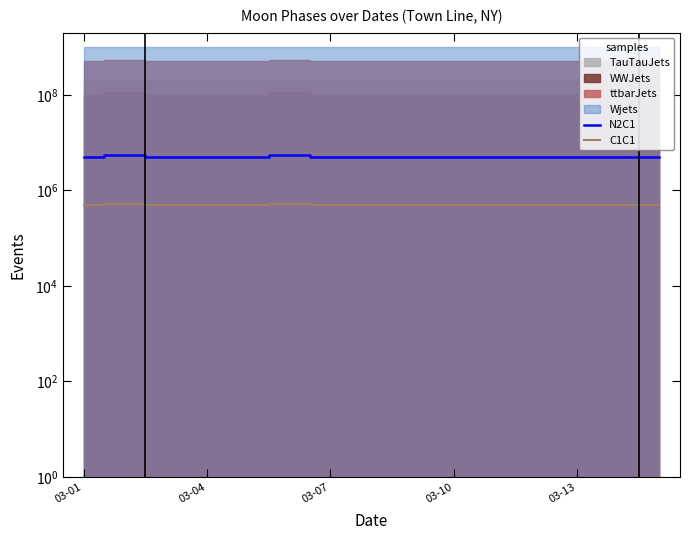

At which label is N2C1 closest to 5300000?

03-01